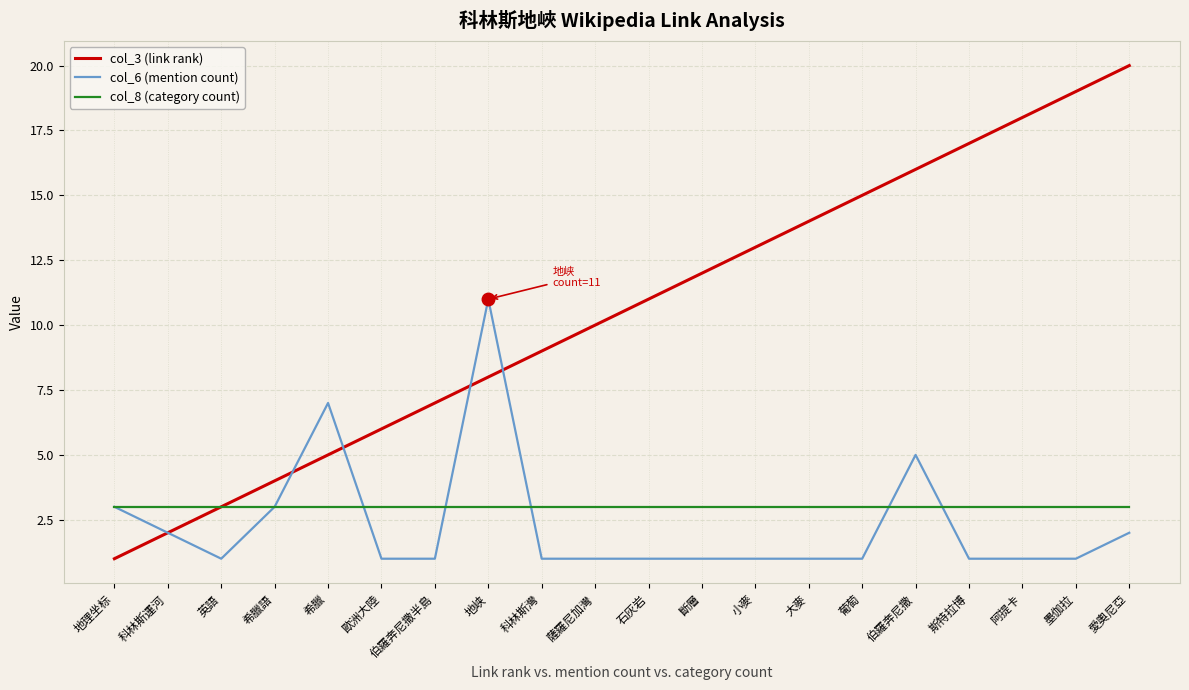

What is the minimum value shown in the chart?

1